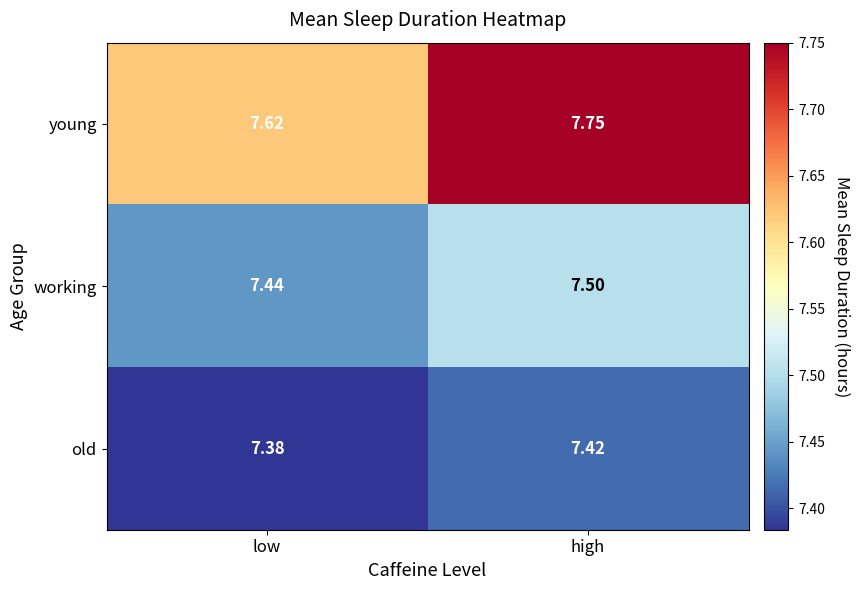

Rank the series at high from lowest to highest value.

old, working, young